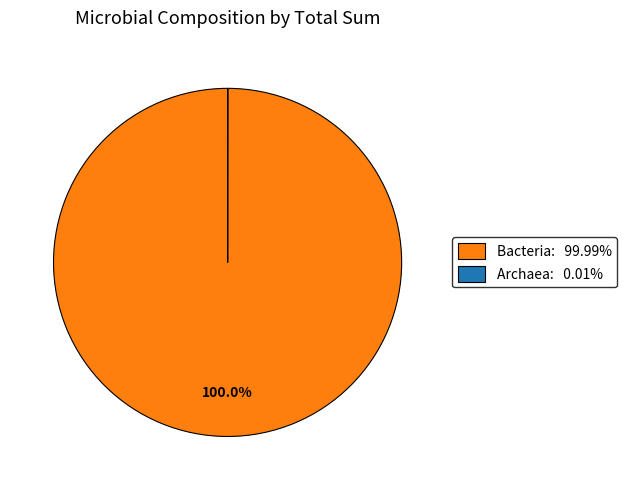

Which category accounts for the majority?

Bacteria